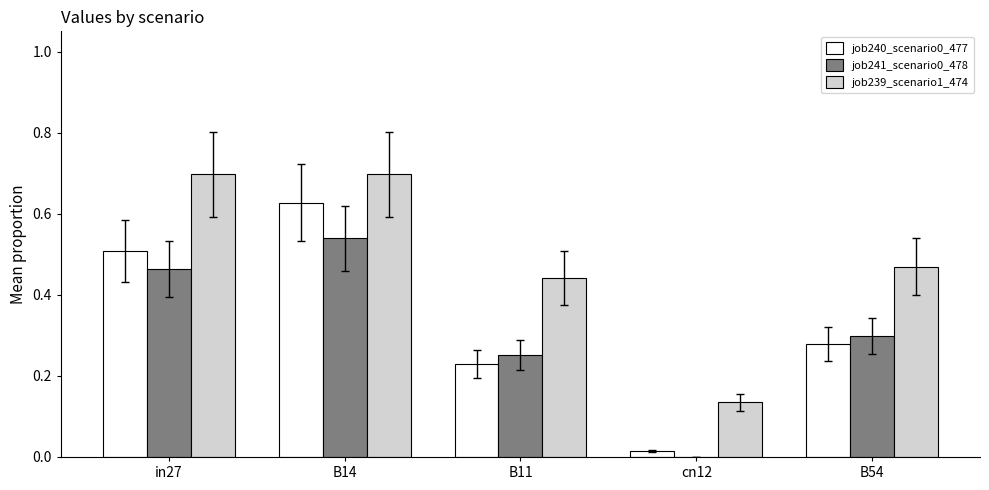

At which label is job240_scenario0_477 closest to 0?

cn12